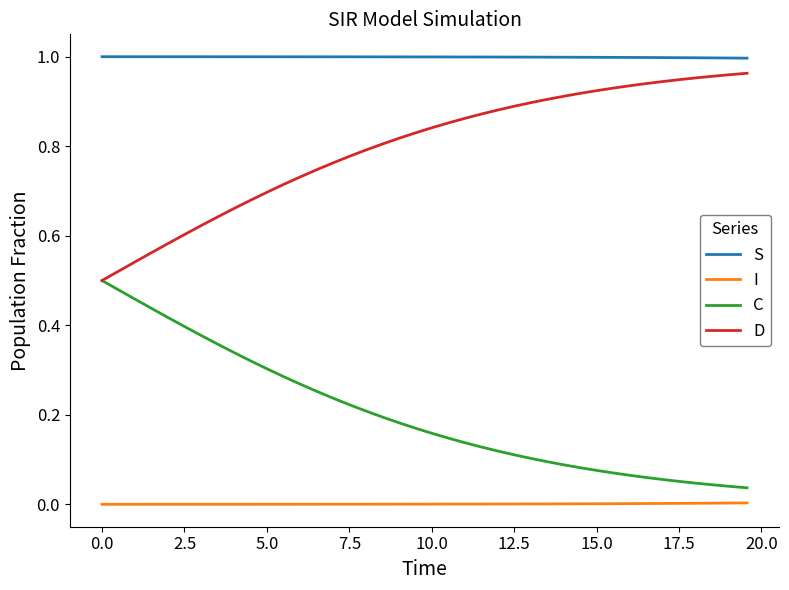

Which series has the largest total across all categories?

S